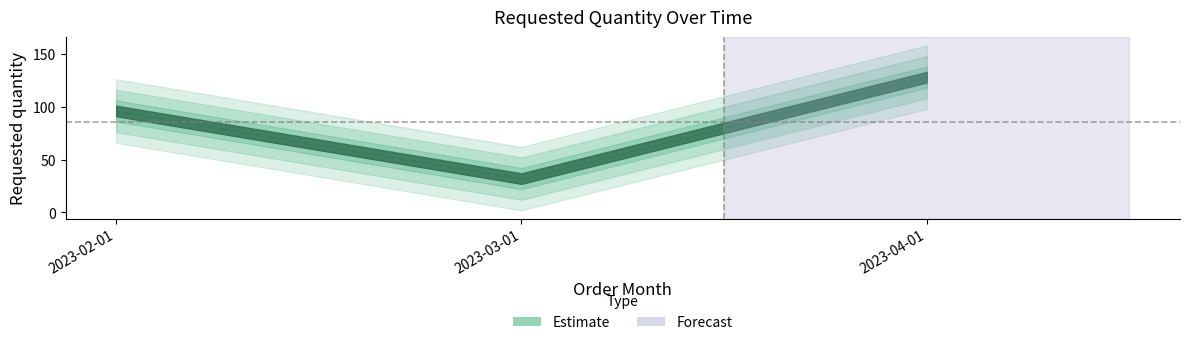

What is the value of the 3rd point from the left?

128